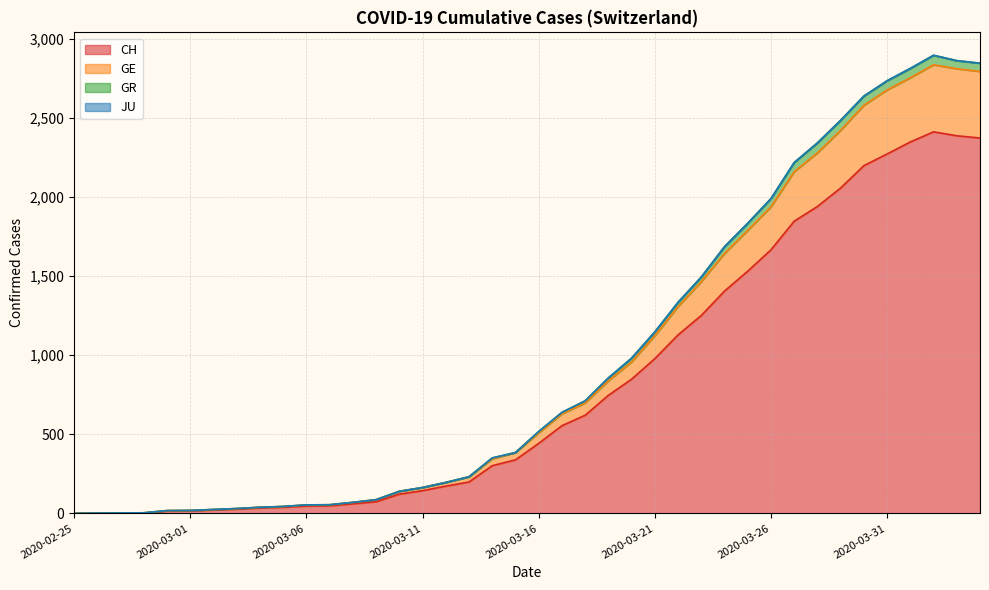

What is the label of the 15th point from the right?

2020-03-21